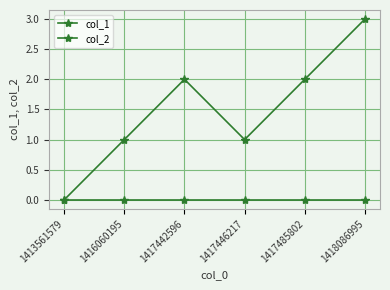

True or false: col_2 has more than 2 interior local peaks.

False